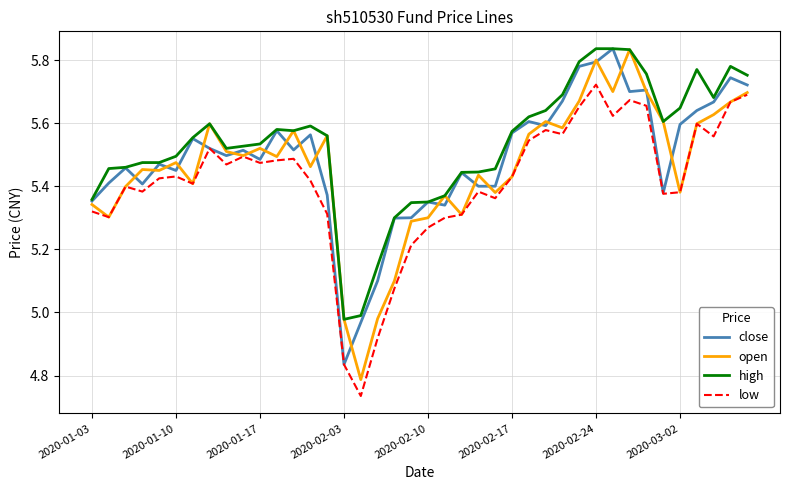

What are all the series names shown in the legend?

close, open, high, low